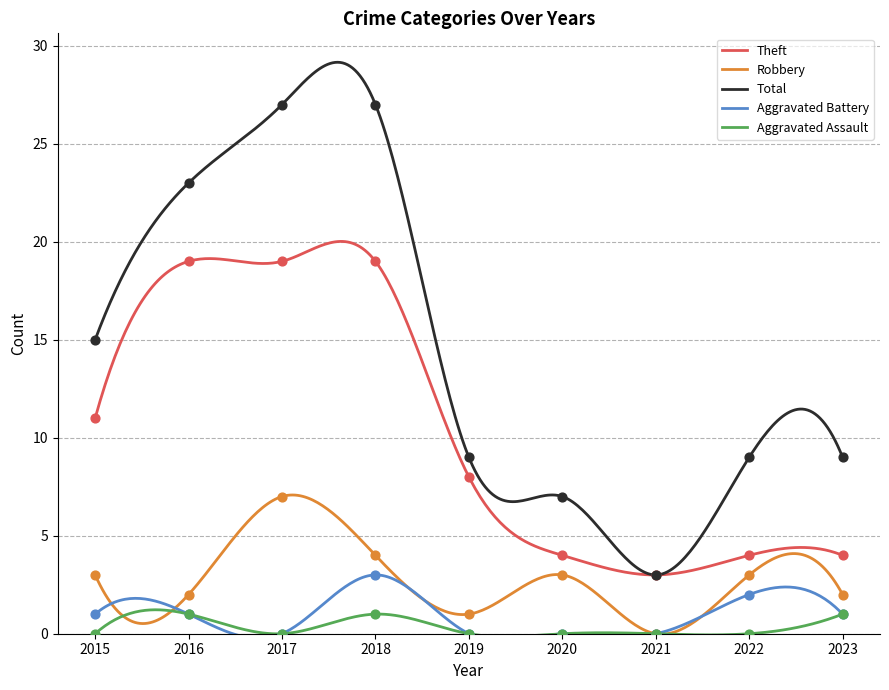

Is the value of Total at 2022 greater than the value of Robbery at 2023?

Yes